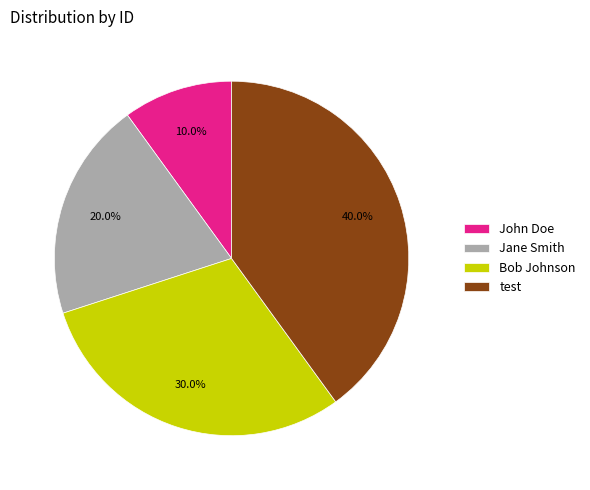

Is there a majority slice in this chart?

No